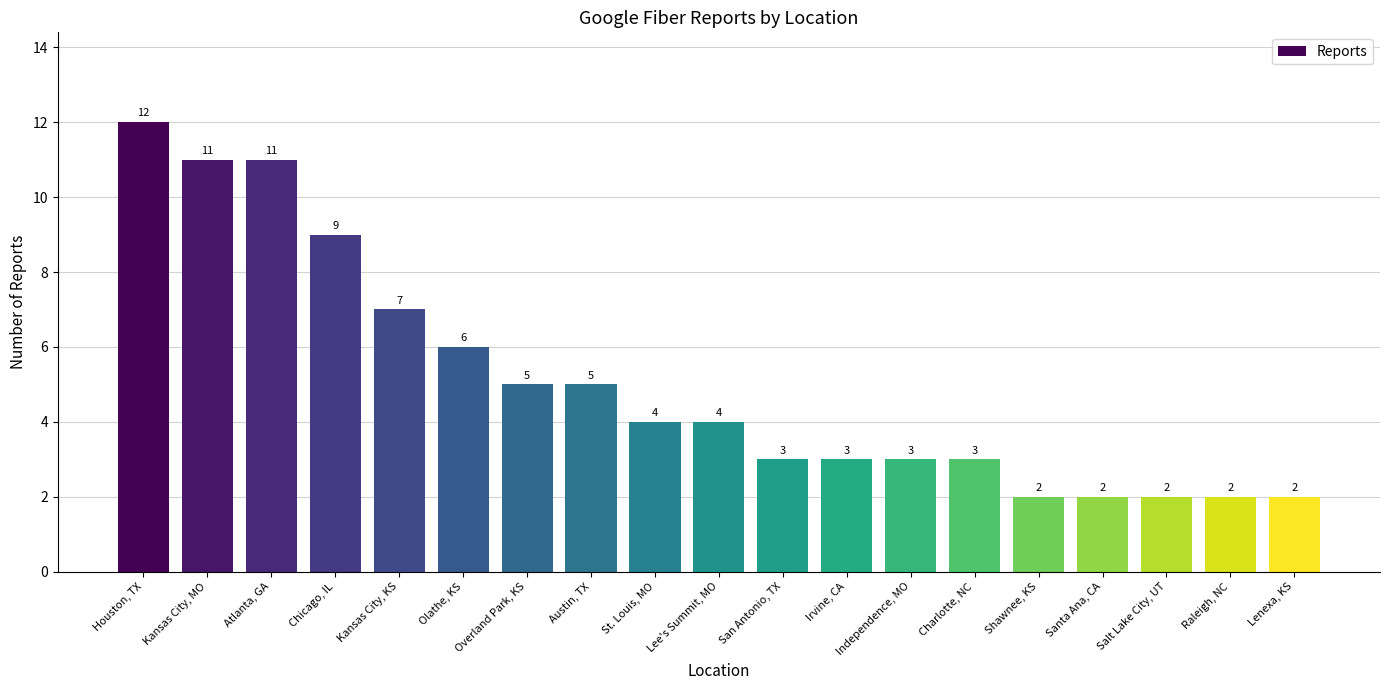

What is the greatest value displayed?

12